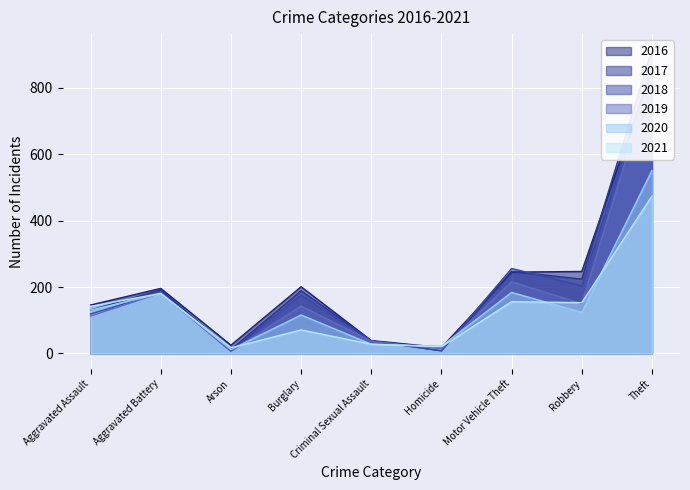

At how many categories does at least one series exceed 222?

3